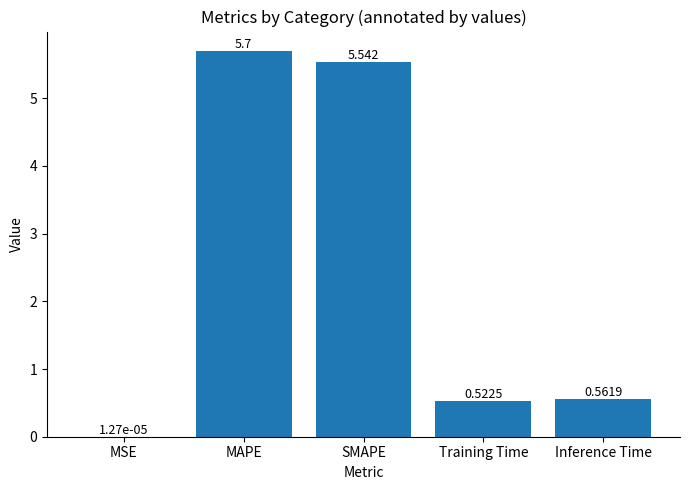

Which category has the highest value across all series?

MAPE